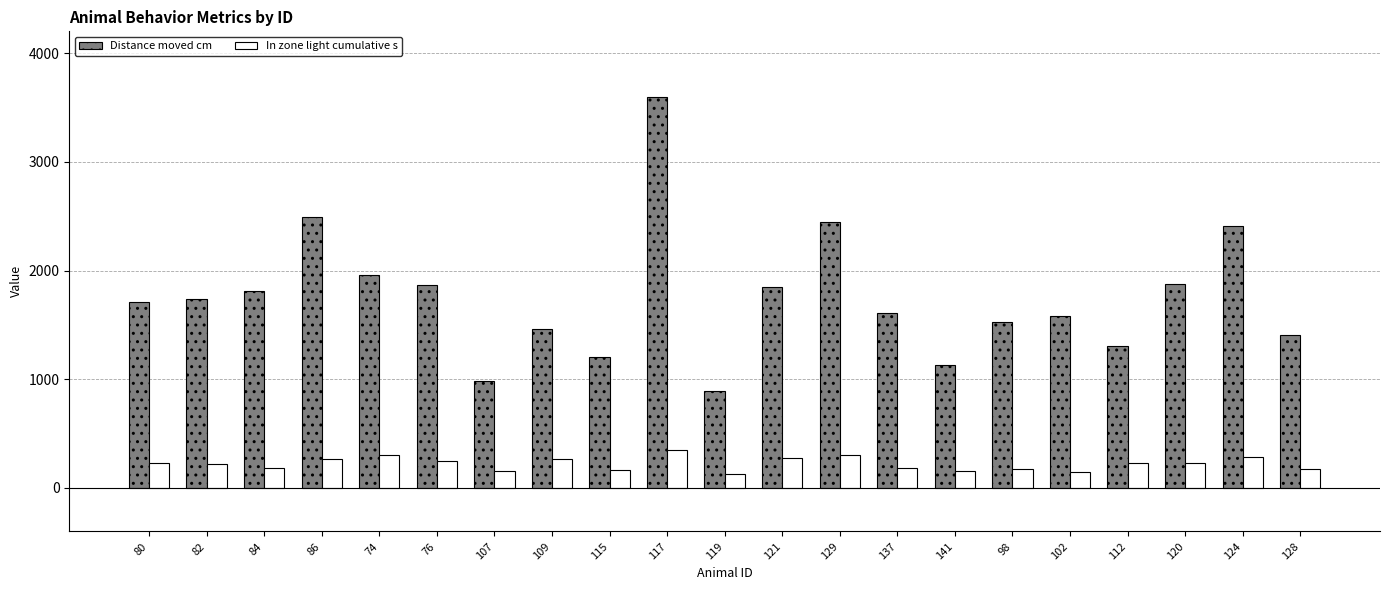

What are all the series names shown in the legend?

Distance moved cm, In zone light cumulative s